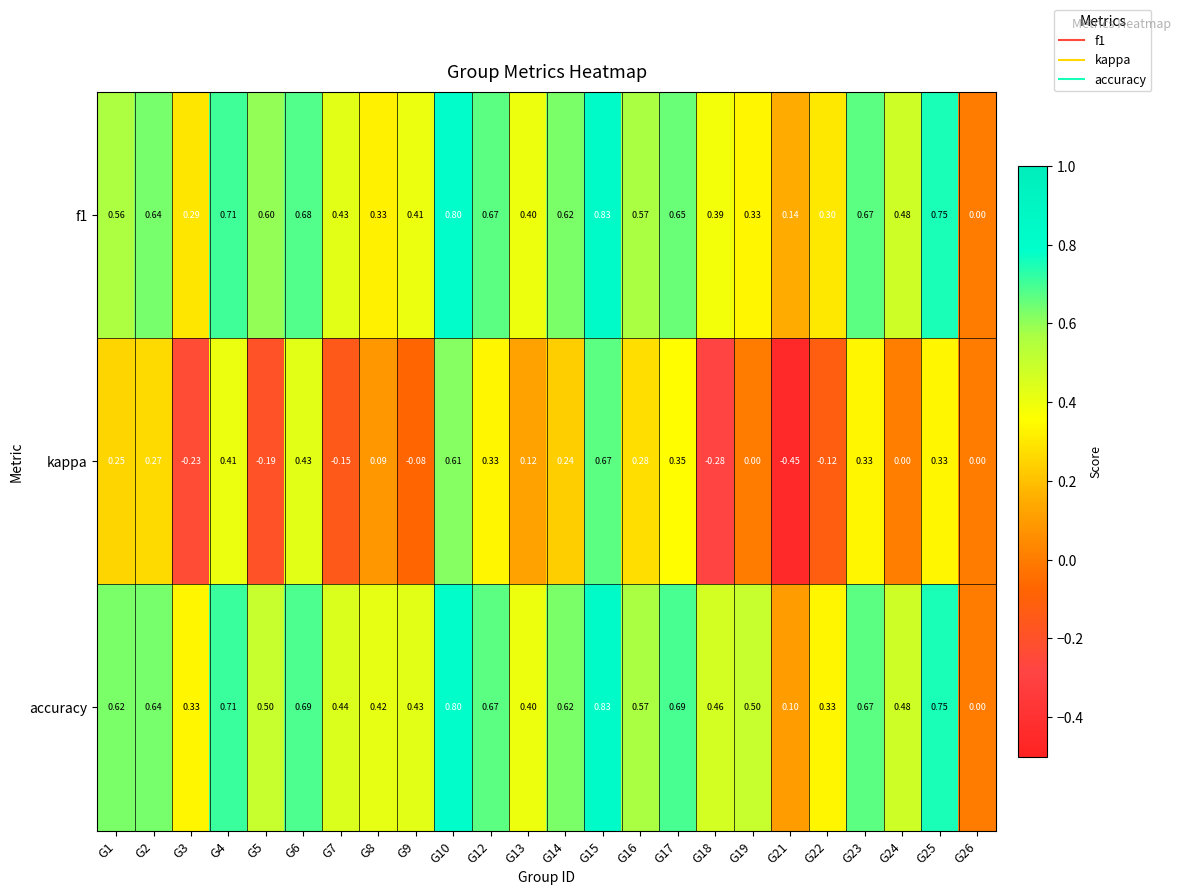

Which series has the largest range (max minus min)?

kappa